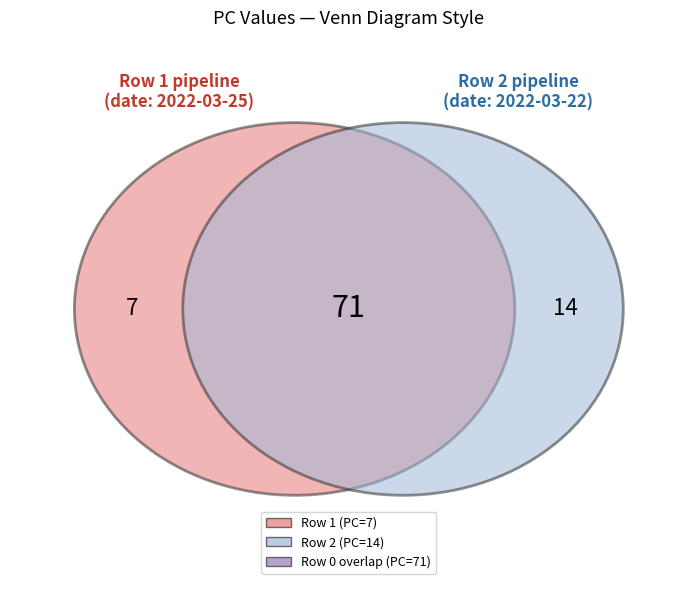

Is it true that 2 is 14% of the pie?

True